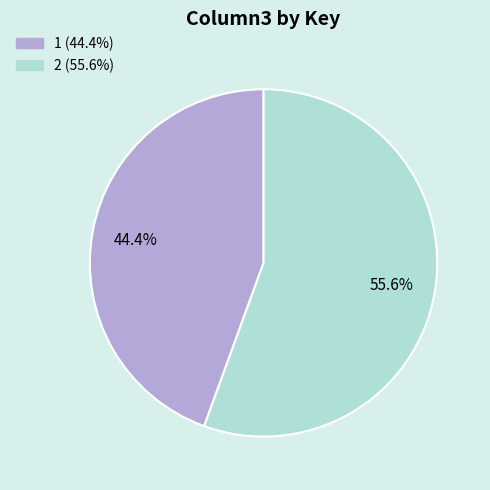

What is the total percentage of 1 and 2?

100.0%